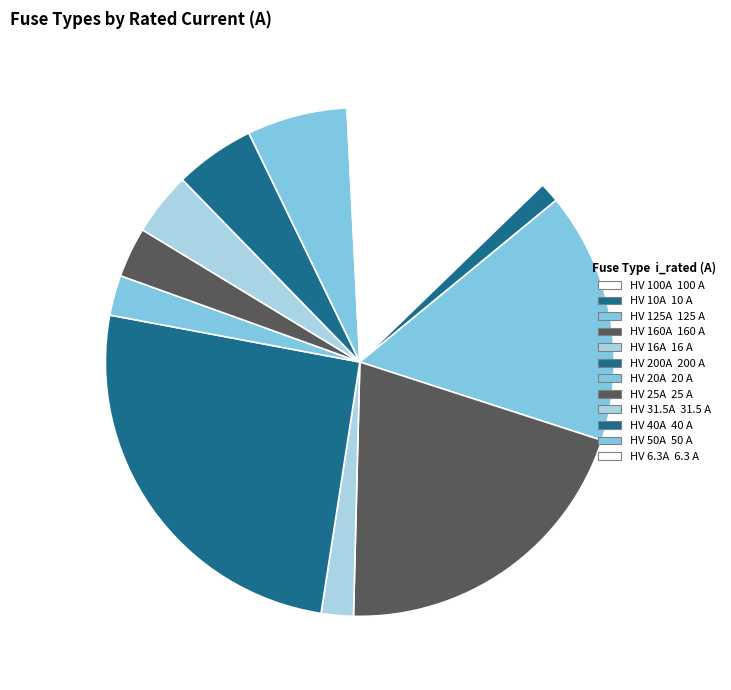

To the nearest percent, what is the difference between the HV 20A and HV 10A slice percentages?

1%